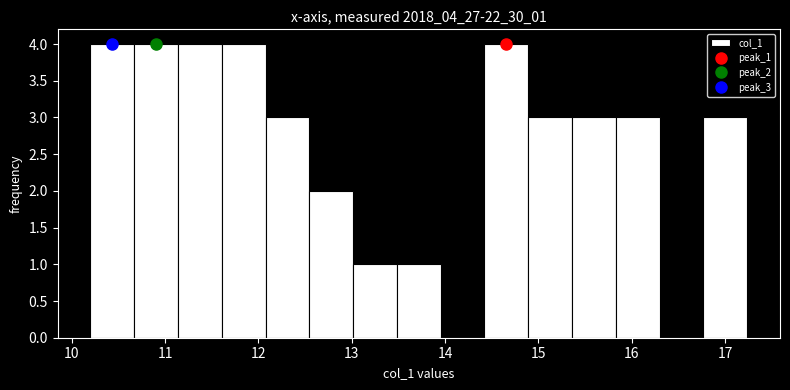

What is the height of the bar covering 14.9 to 15.4 on the x-axis? Neither the bar edges nor the heights are printed on the chart, so give them approximately, as read against the axes.

3